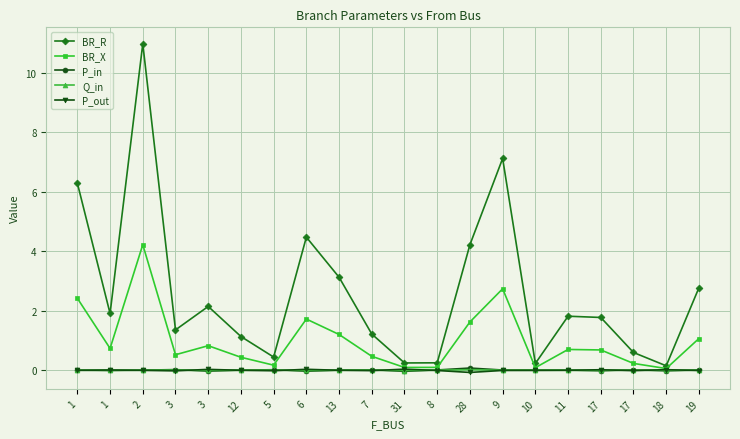

Count the number of data series in this chart.

5